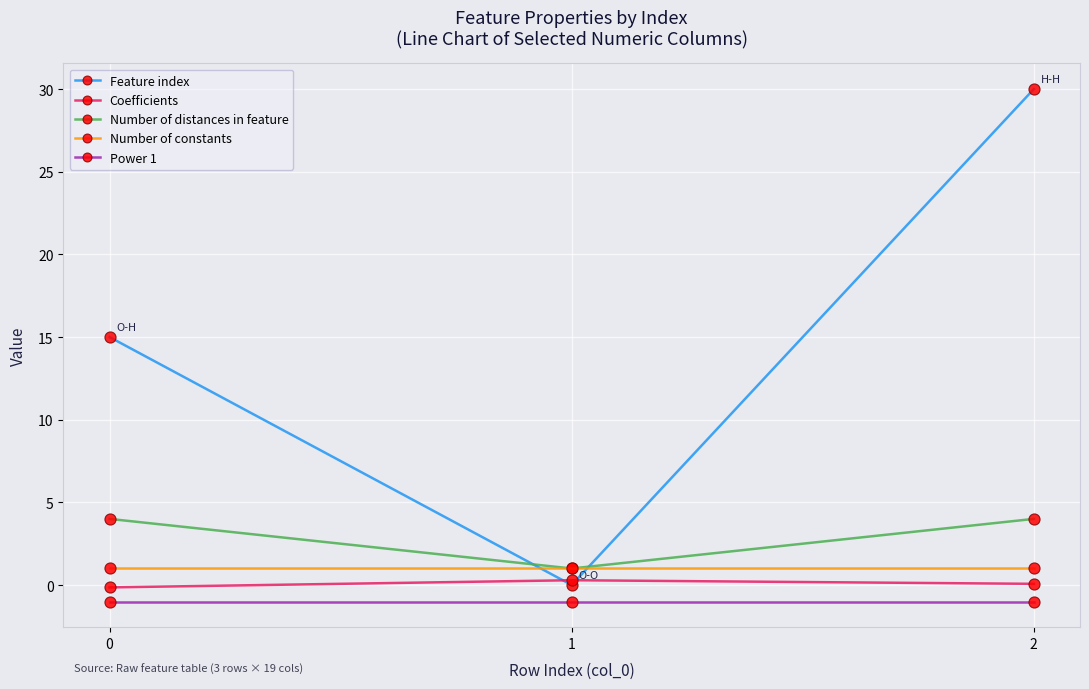

What is the sum of all Power 1 values?

-3.0